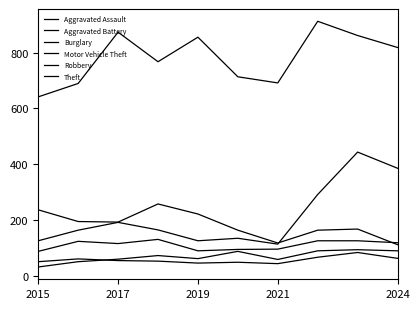

How many lines are shown in the chart?

6